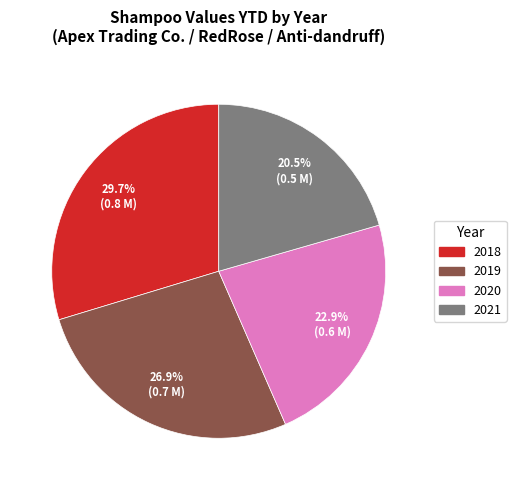

Which category has the biggest portion of the pie?

2018